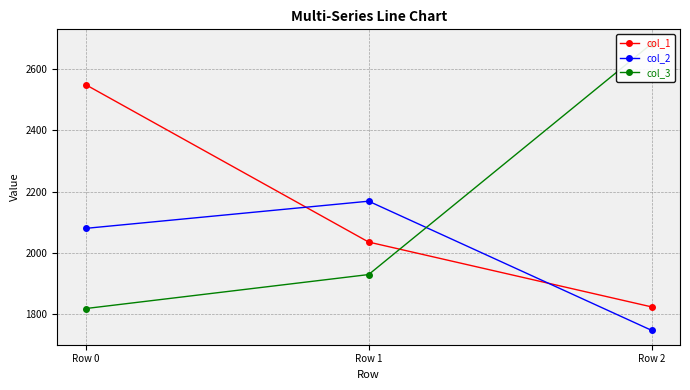

True or false: col_3 has a value of 2451.4 at Row 0.

False